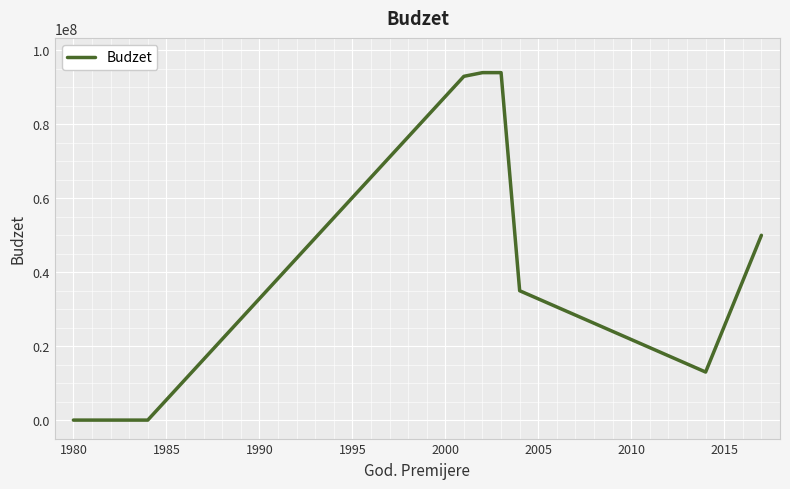

What is the difference between the maximum and minimum values?

94000000